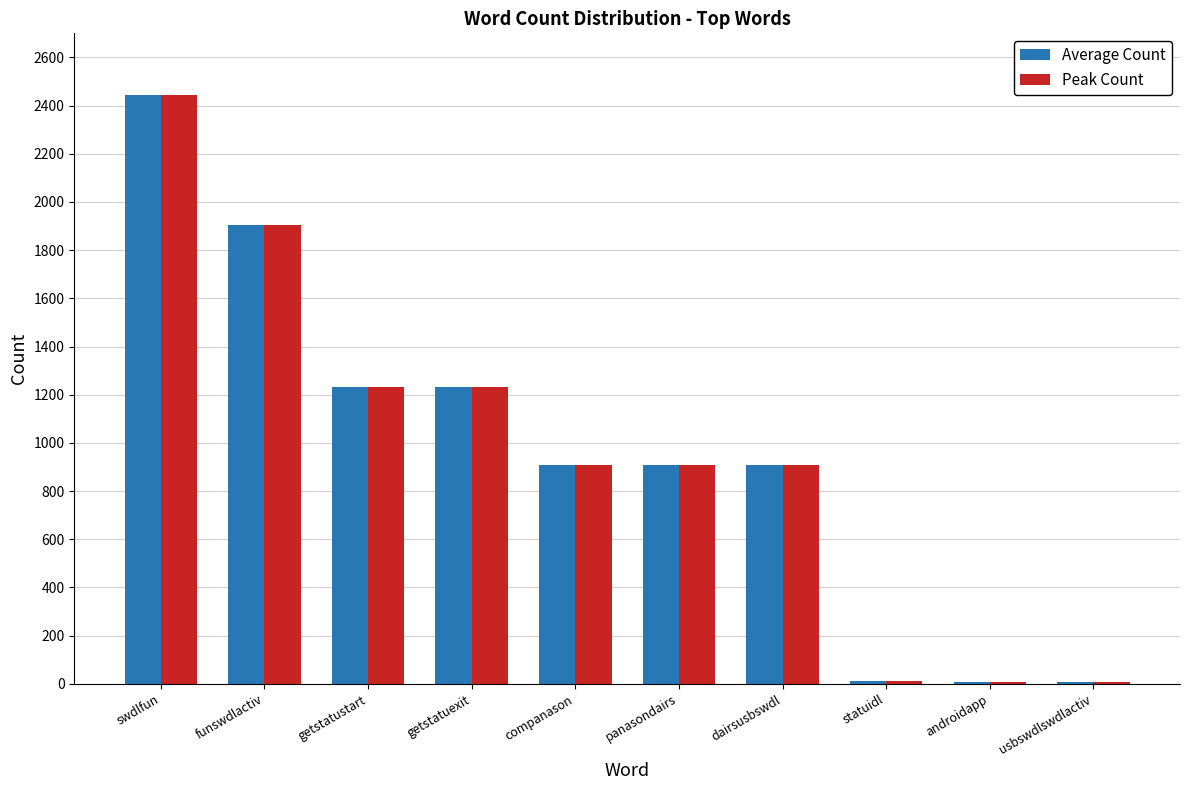

Is it true that Peak Count equals 2444 at swdlfun?

True